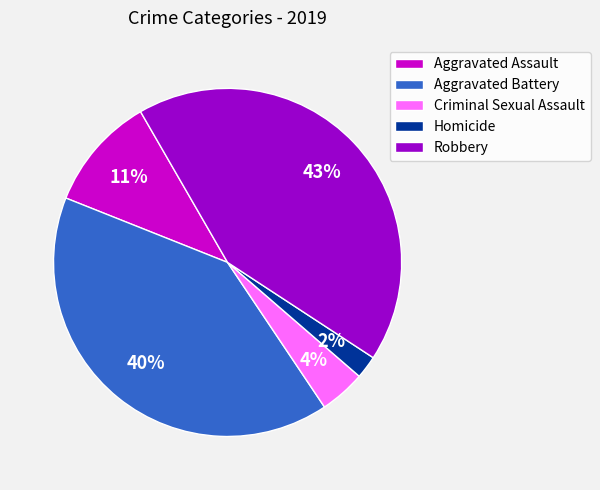

Is there a majority slice in this chart?

No